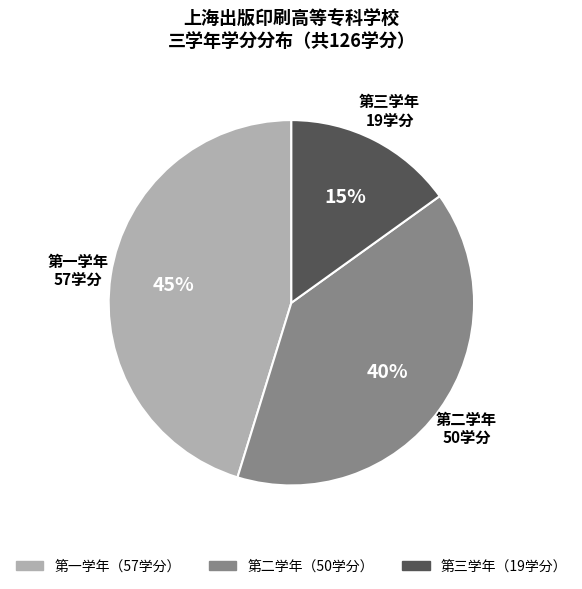

Which category has the biggest portion of the pie?

第一学年